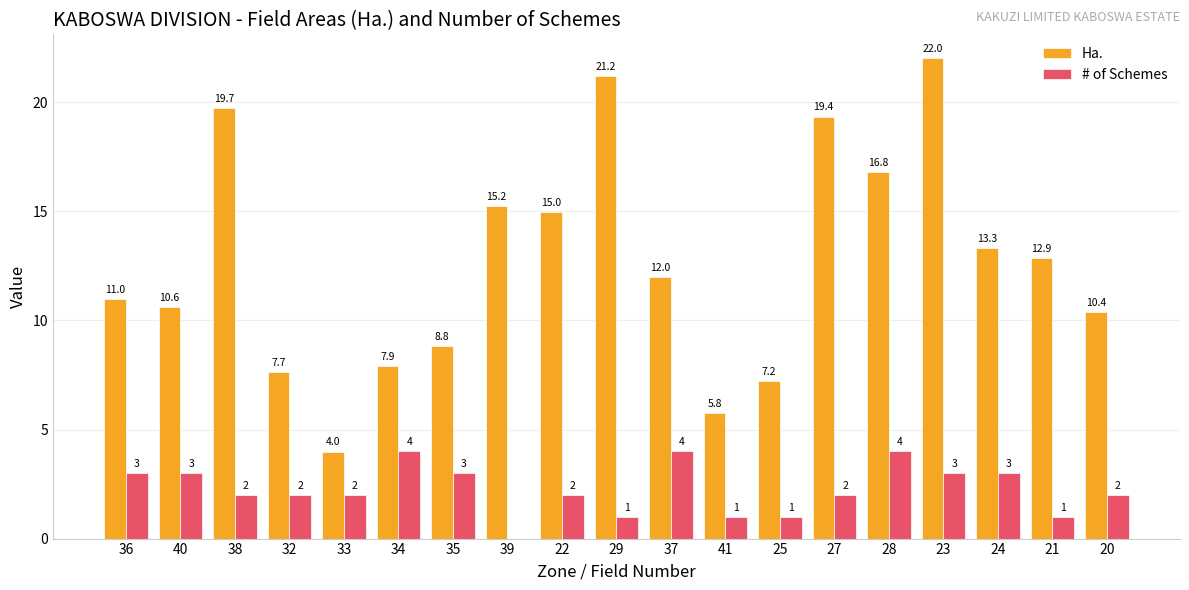

The value of Ha. at 33 is 4.0. True or false?

True